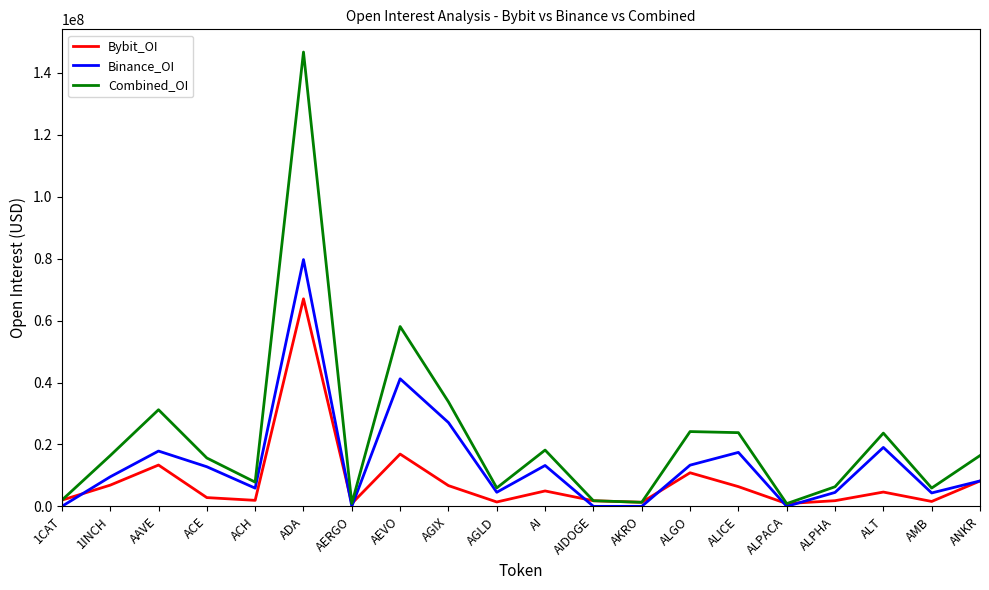

What is the difference between the maximum and minimum values in the Bybit_OI series?

66151486